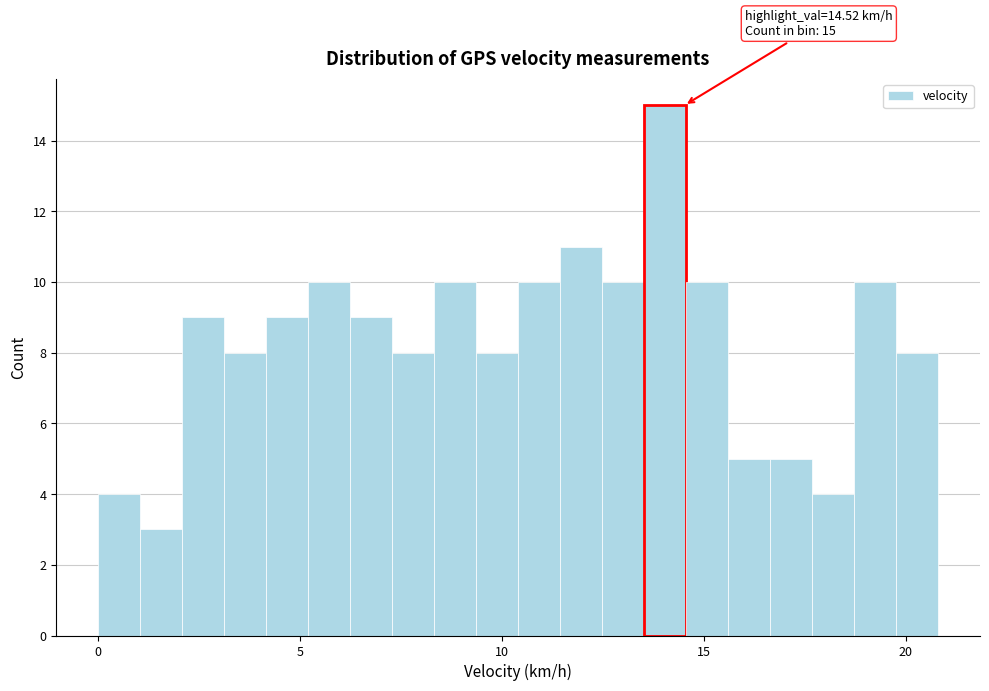

Around what value on the x-axis is the tallest bar? Give the approximate position of its centre, as read against the axis.

14.0